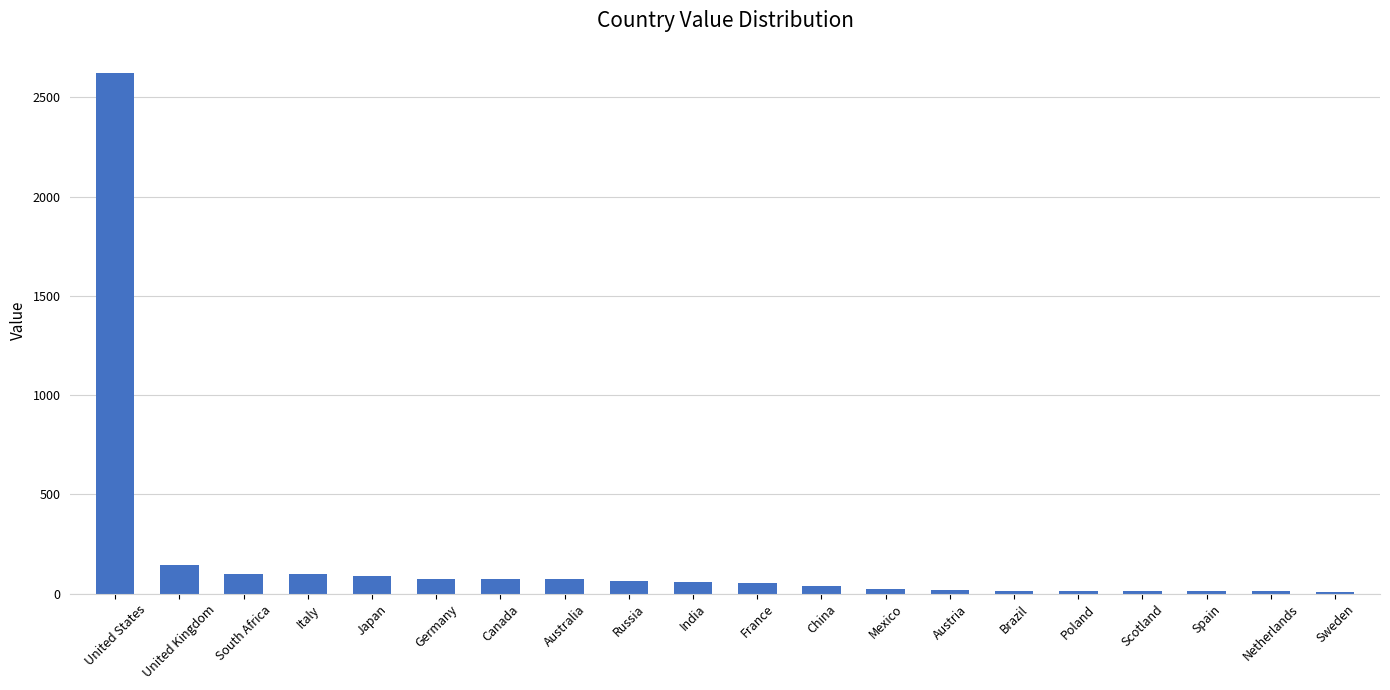

Count the number of data series in this chart.

1